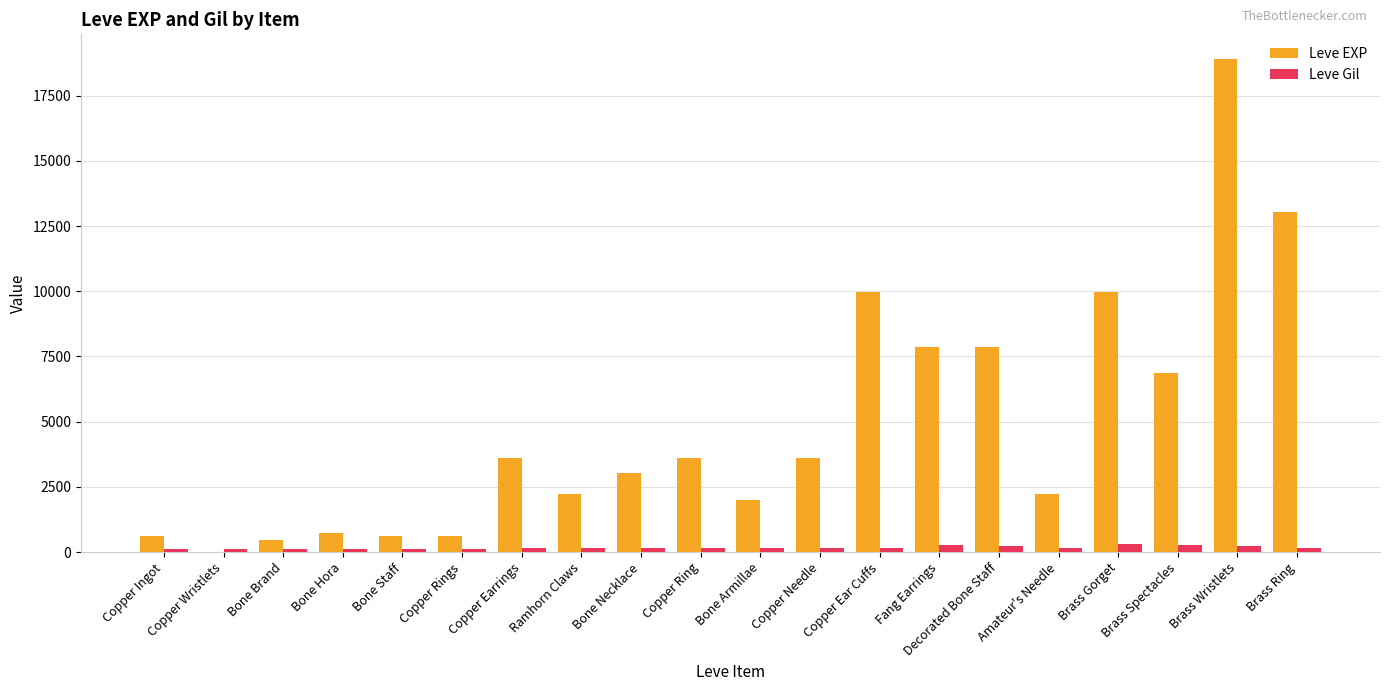

True or false: Leve EXP has a value of 2306 at Copper Ring.

False